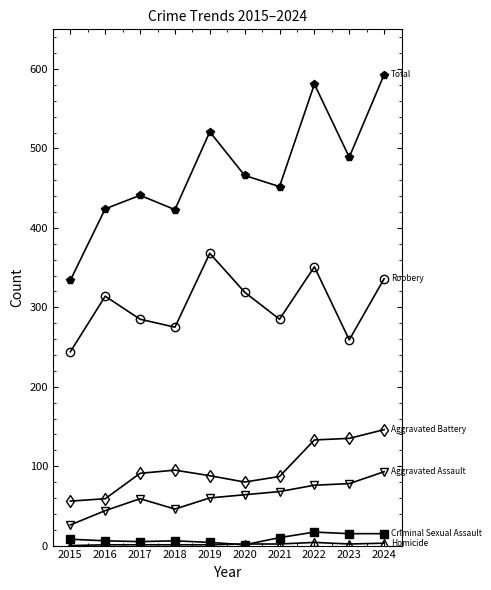

What is the maximum value shown in the chart?

593